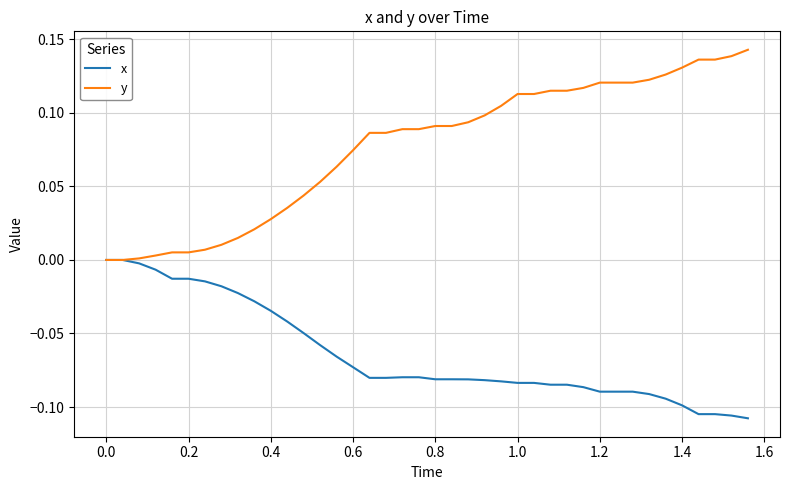

Which series has the largest range (max minus min)?

y